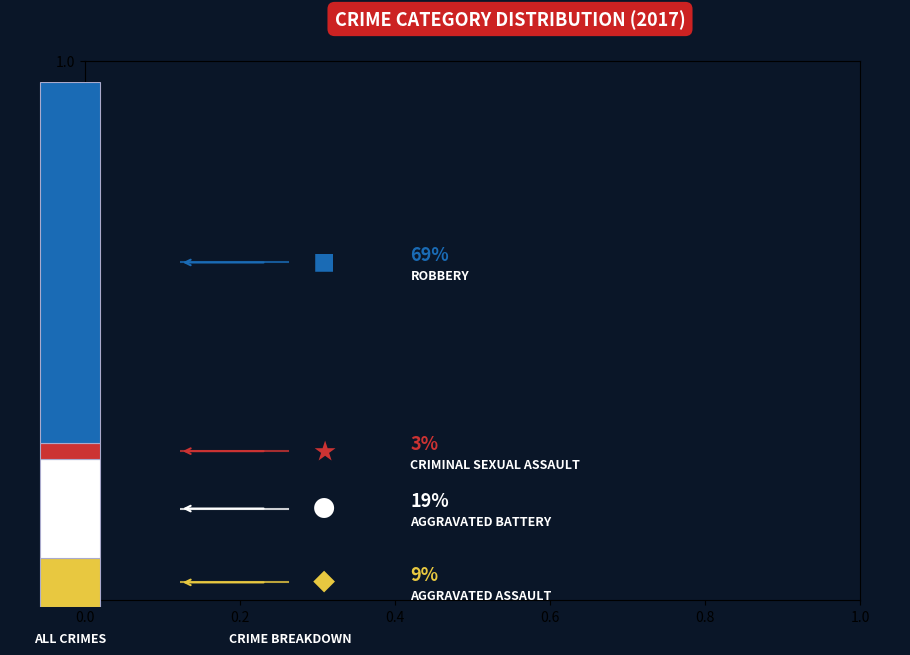

Are the bars horizontal?

No